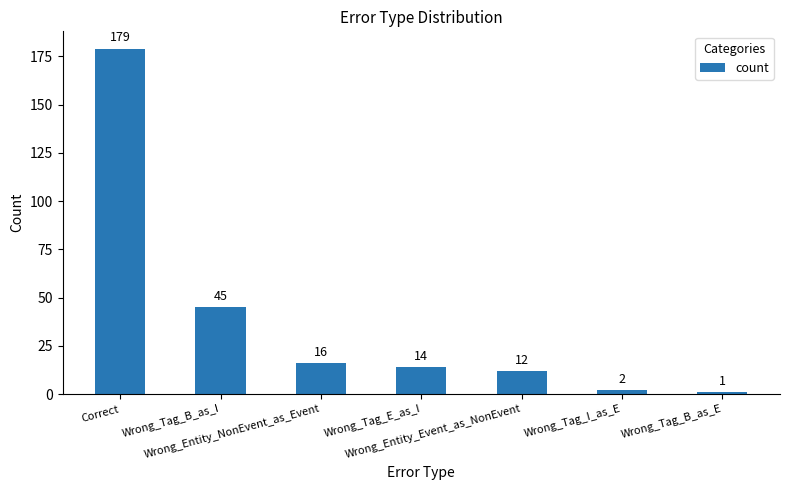

The chart shows a value of 12 at Wrong_Entity_Event_as_NonEvent. True or false?

True